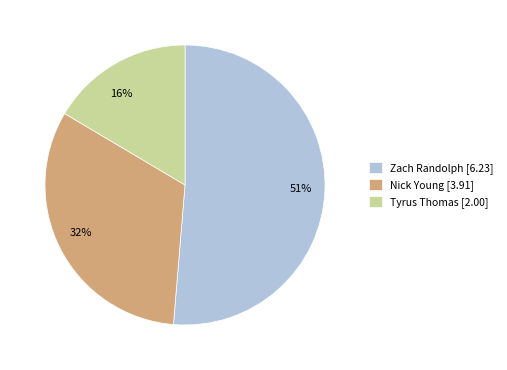

Count the number of slices in the pie.

3